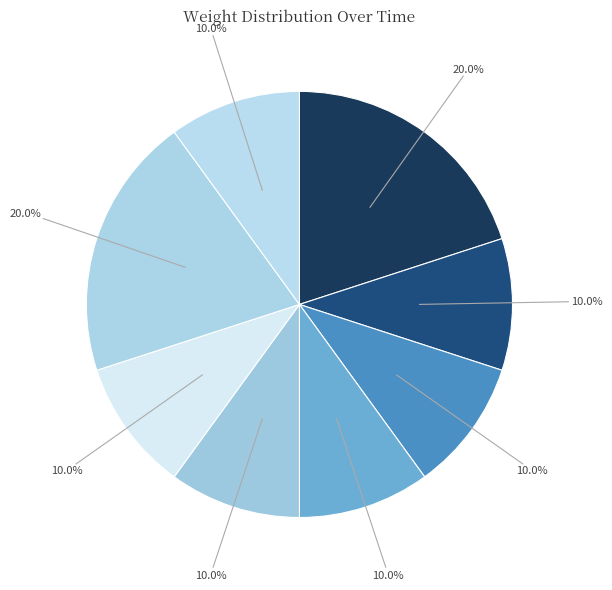

Count the number of slices in the pie.

8